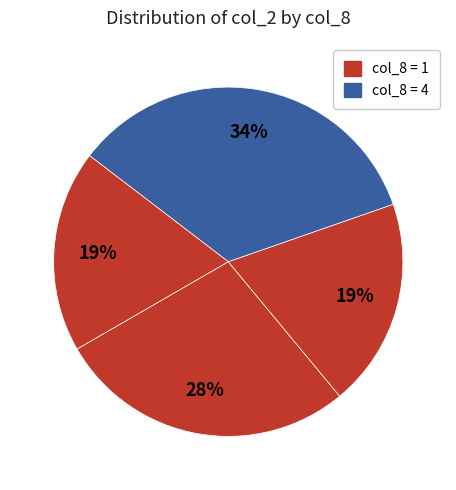

Which category has the smallest portion of the pie?

1